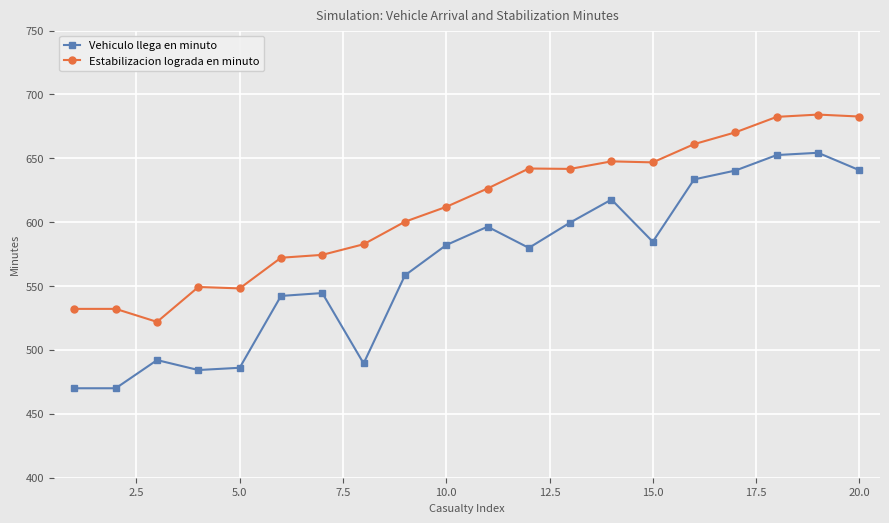

Rank the series by their average value, from lowest to highest.

Vehiculo llega en minuto, Estabilizacion lograda en minuto